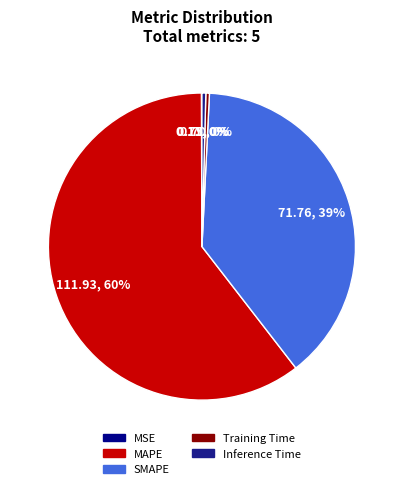

Which category has the biggest portion of the pie?

MAPE